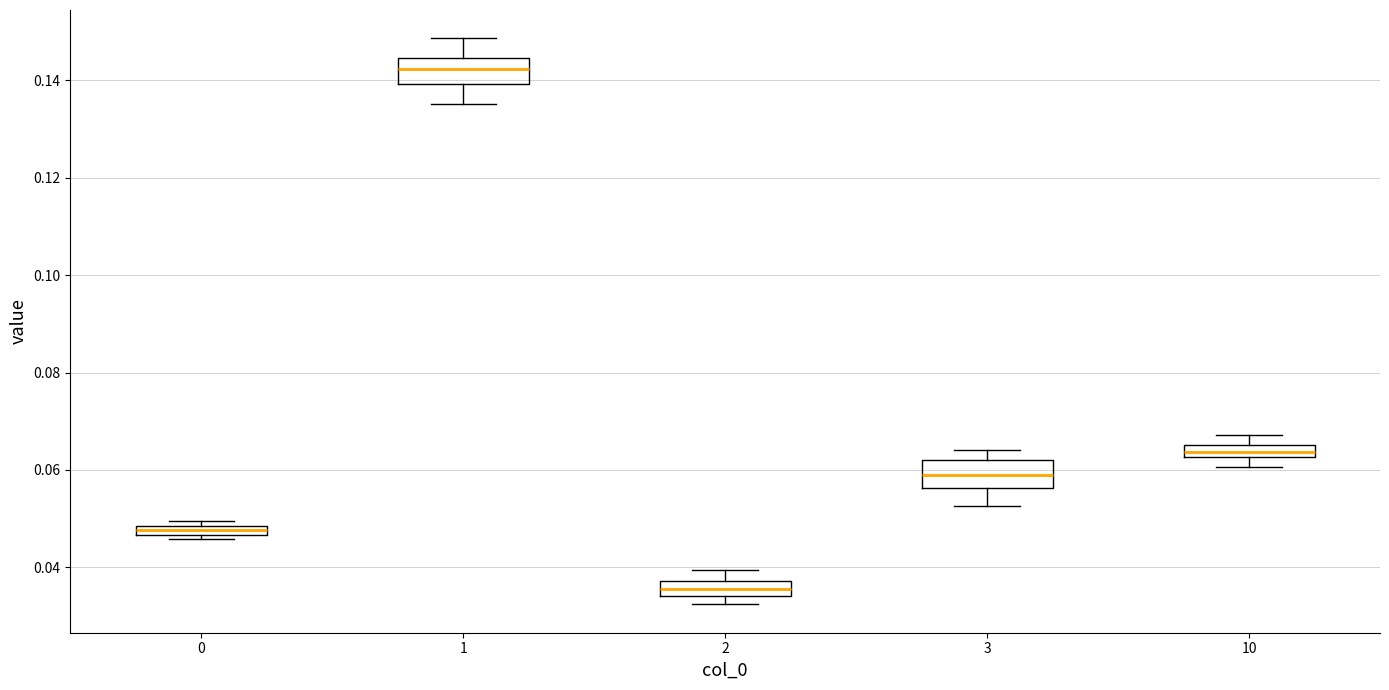

Which box's median line is the lowest?

2